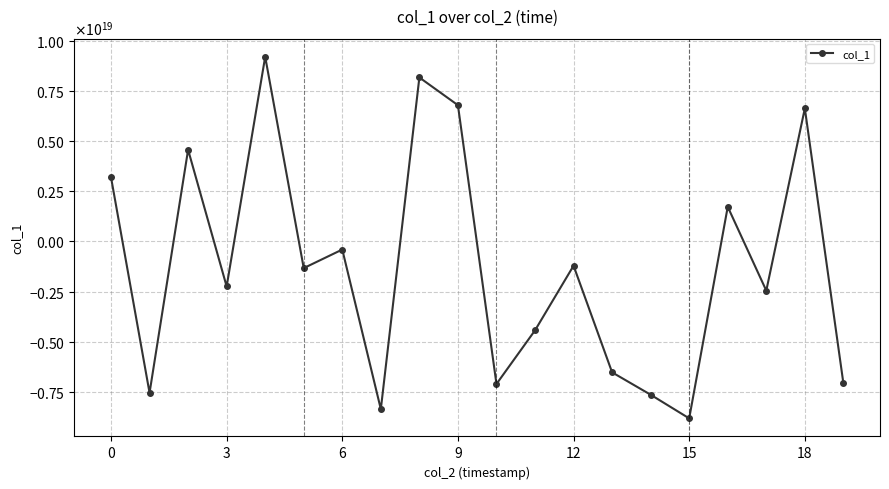

Reading left to right, what are all the values shown in this chart?

3202462069426596352	-7553853152704391168	4574624826393029120	-2246143002721251328	9216046645829807104	-1331337012546160640	-404010385991236608	-8369811811260748800	8182036676075595776	6799024429124954112	-7113886002123199488	-4437635743955615232	-1211522377612668928	-6532728441439736832	-7648996111958092800	-8829148803775352832	1727852734552641024	-2454587148060889088	6638558526532512768	-7076195777862171648